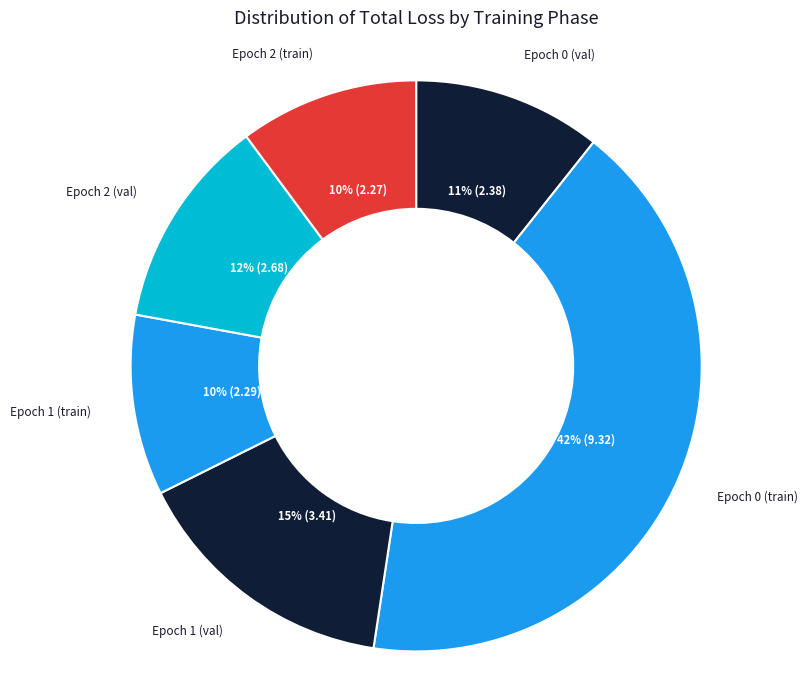

How many slices are in this pie chart?

6